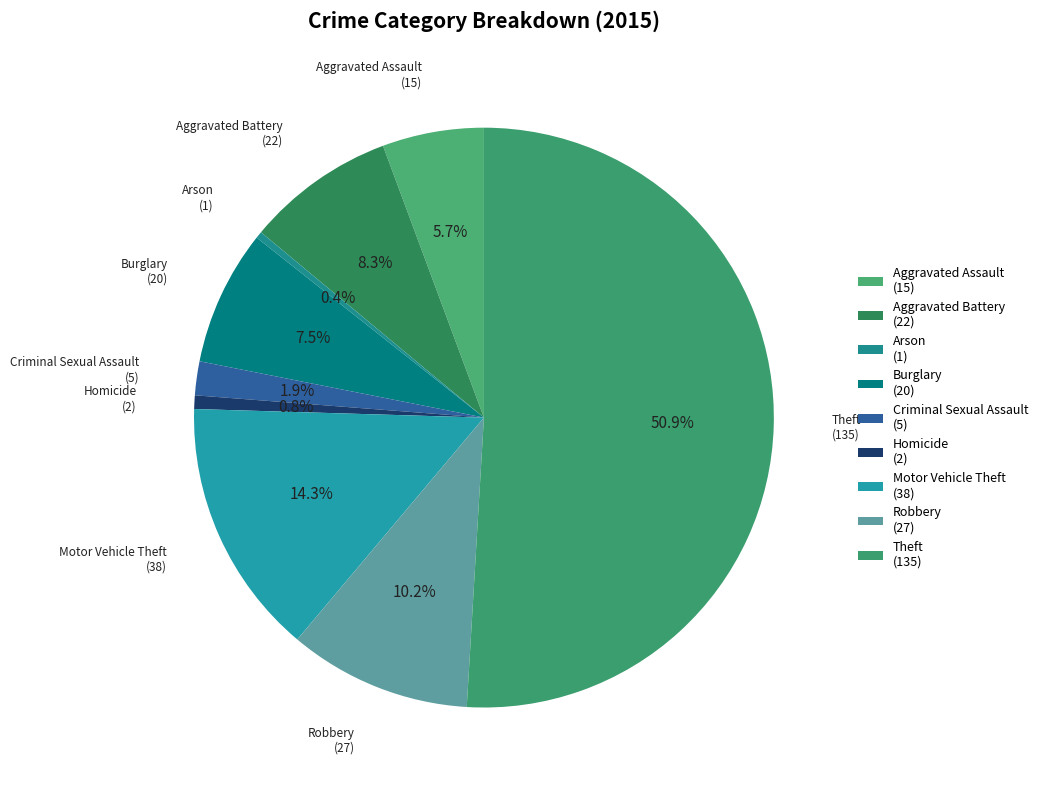

How many slices are in this pie chart?

9